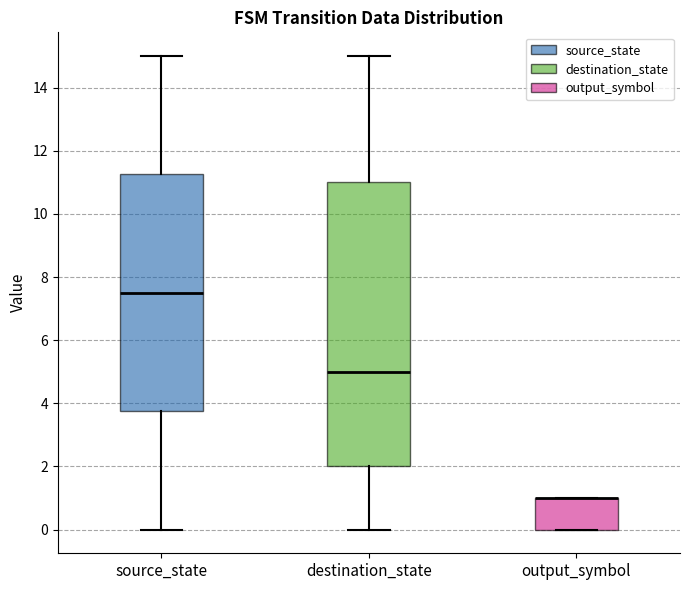

Where is the lower edge of the box for output_symbol on the y-axis? The values are not printed on the chart, so give them approximately, as read against the axis.

0.0